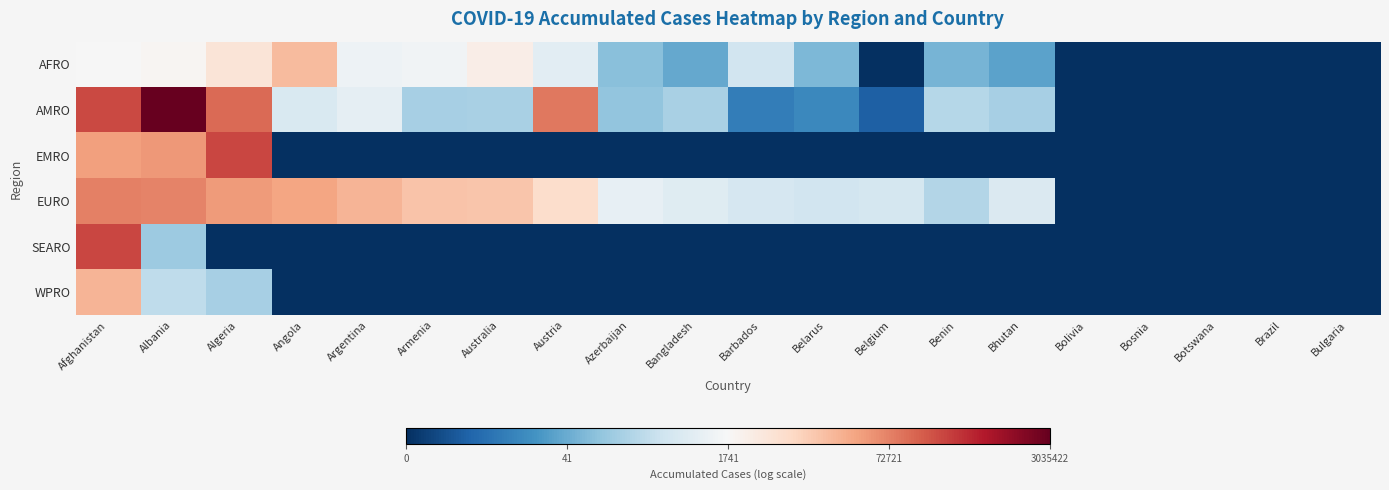

How many data points does each series have?

20